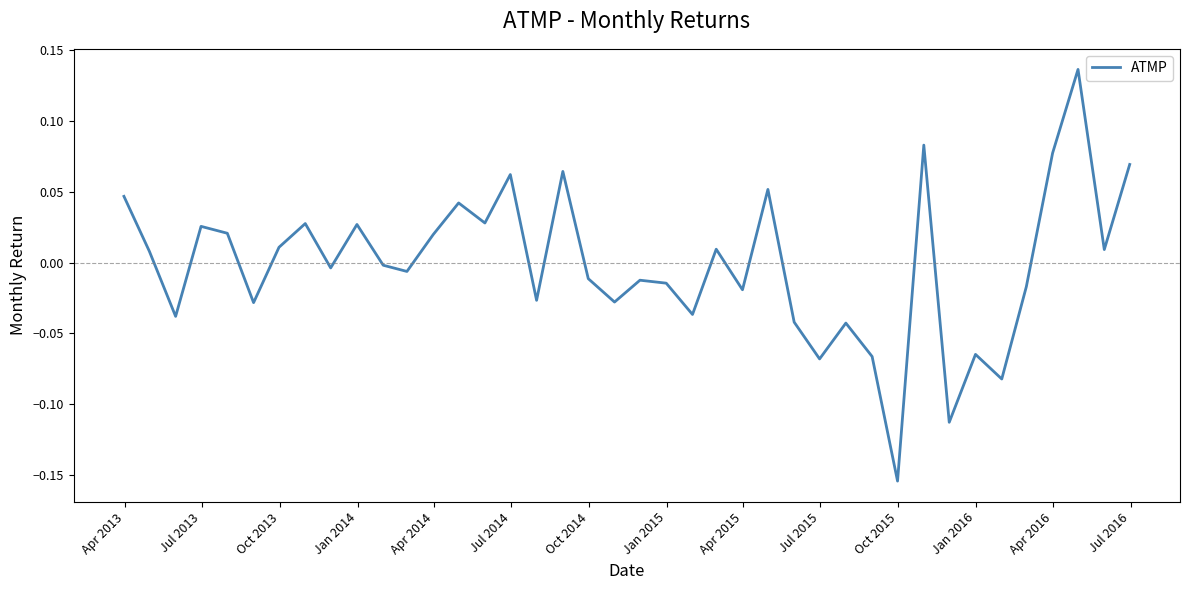

Is this an area chart (filled region under the line)?

No